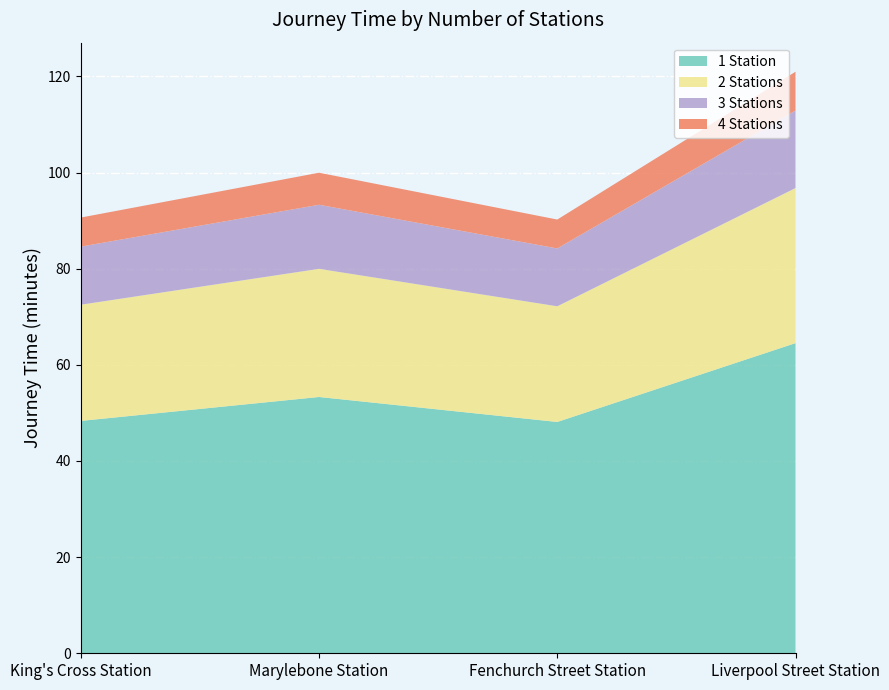

Reading left to right, list all the values displayed in this chart.

1 Station: 48.3	53.3	48.1	64.5
2 Stations: 24.2	26.7	24.1	32.3
3 Stations: 12.1	13.3	12.0	16.1
4 Stations: 6.0	6.7	6.0	8.1